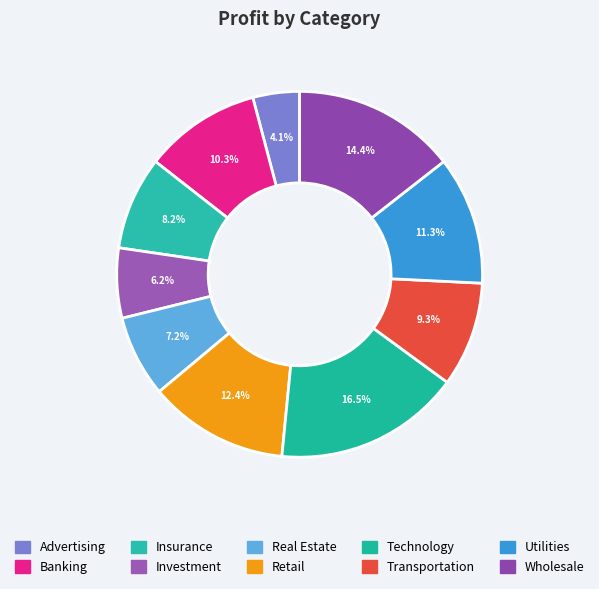

How many slices are in this pie chart?

10